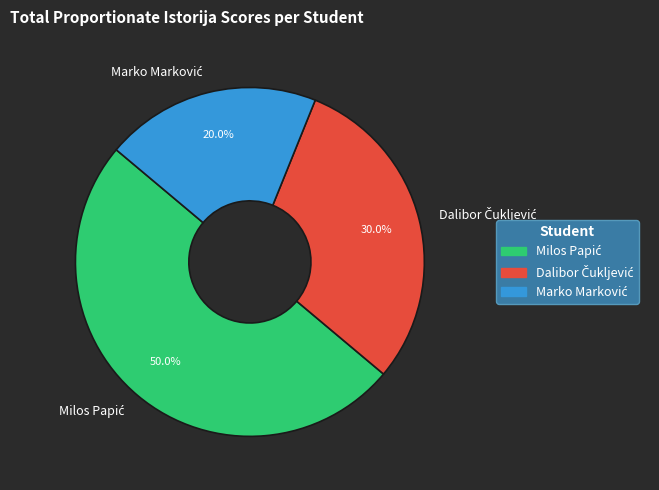

Which slice is the smallest?

Marko Marković